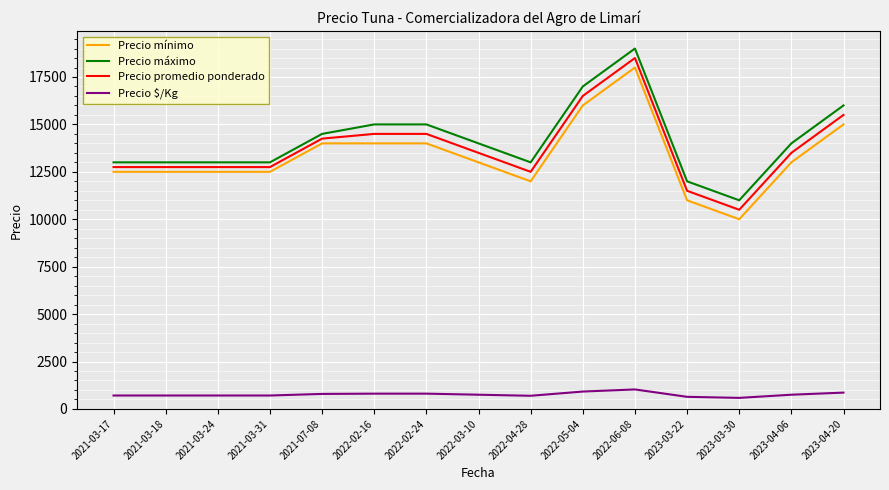

True or false: Precio mínimo and Precio máximo cross at least once.

False